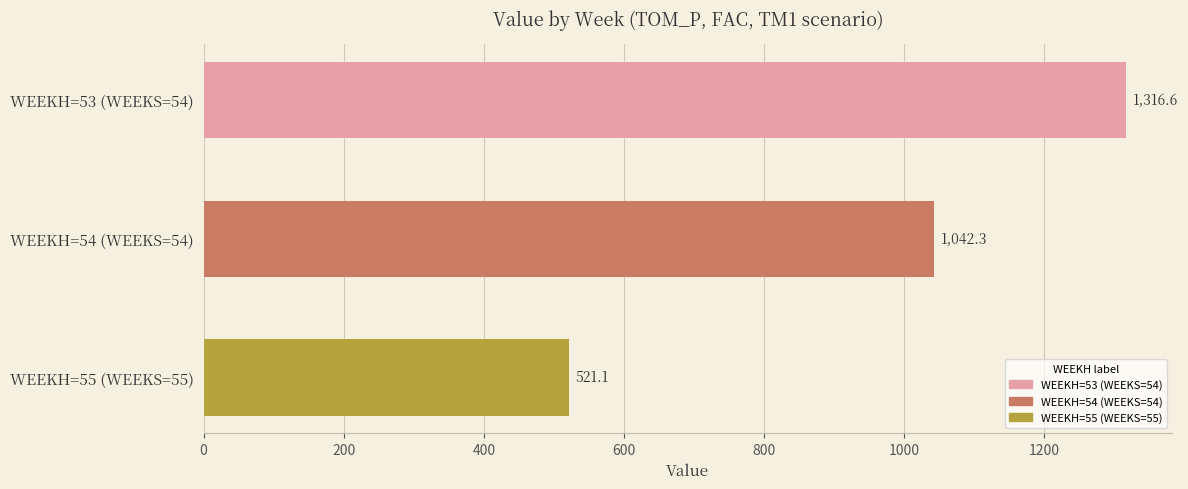

Rank the categories by value from lowest to highest.

WEEKH=55 (WEEKS=55), WEEKH=54 (WEEKS=54), WEEKH=53 (WEEKS=54)